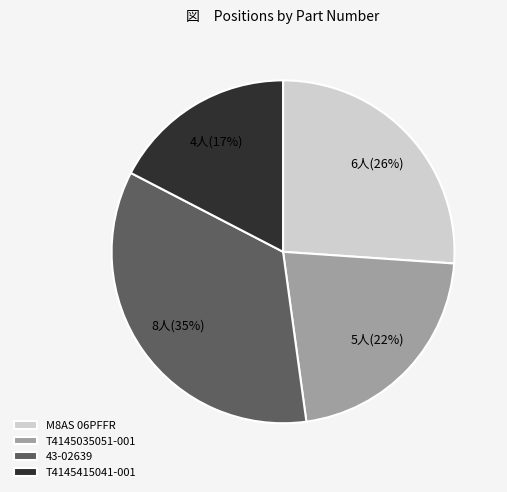

The 43-02639 slice represents 49% of the pie. True or false?

False